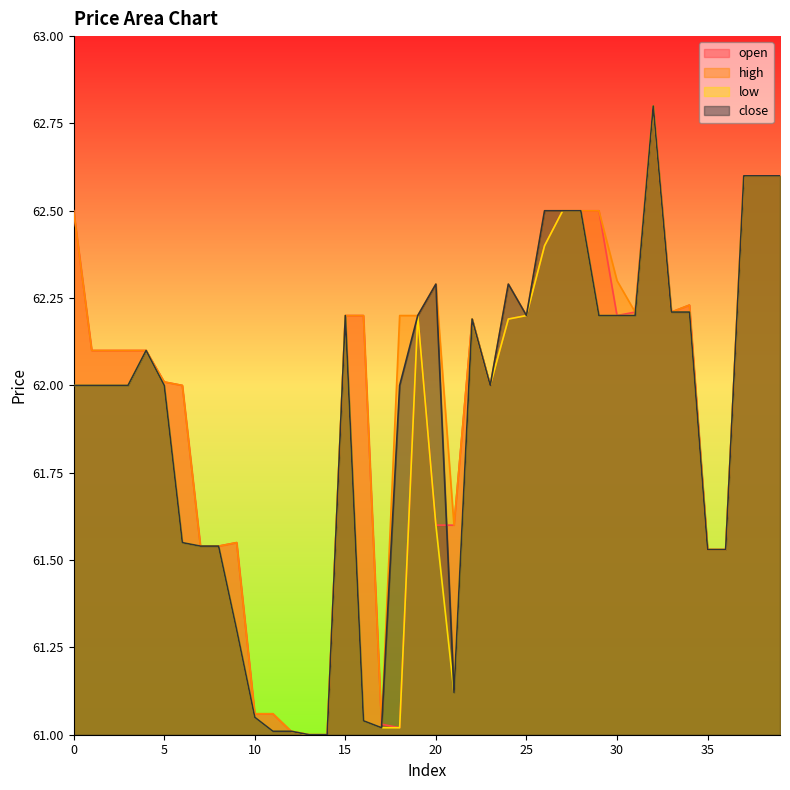

Is it true that open equals 61.5 at 35?

True